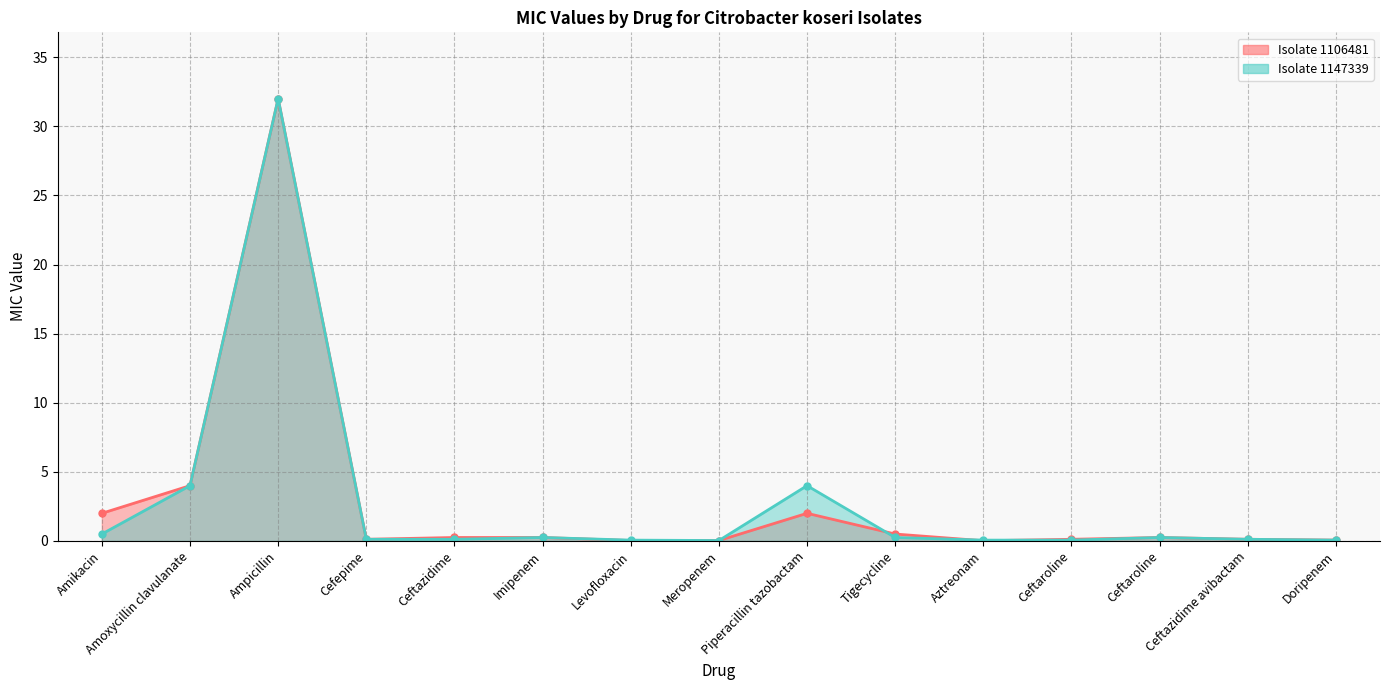

Where is the first local maximum for Isolate 1147339?

Ampicillin